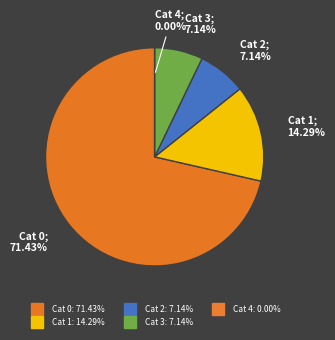

To the nearest percent, what portion does 0 represent?

71%